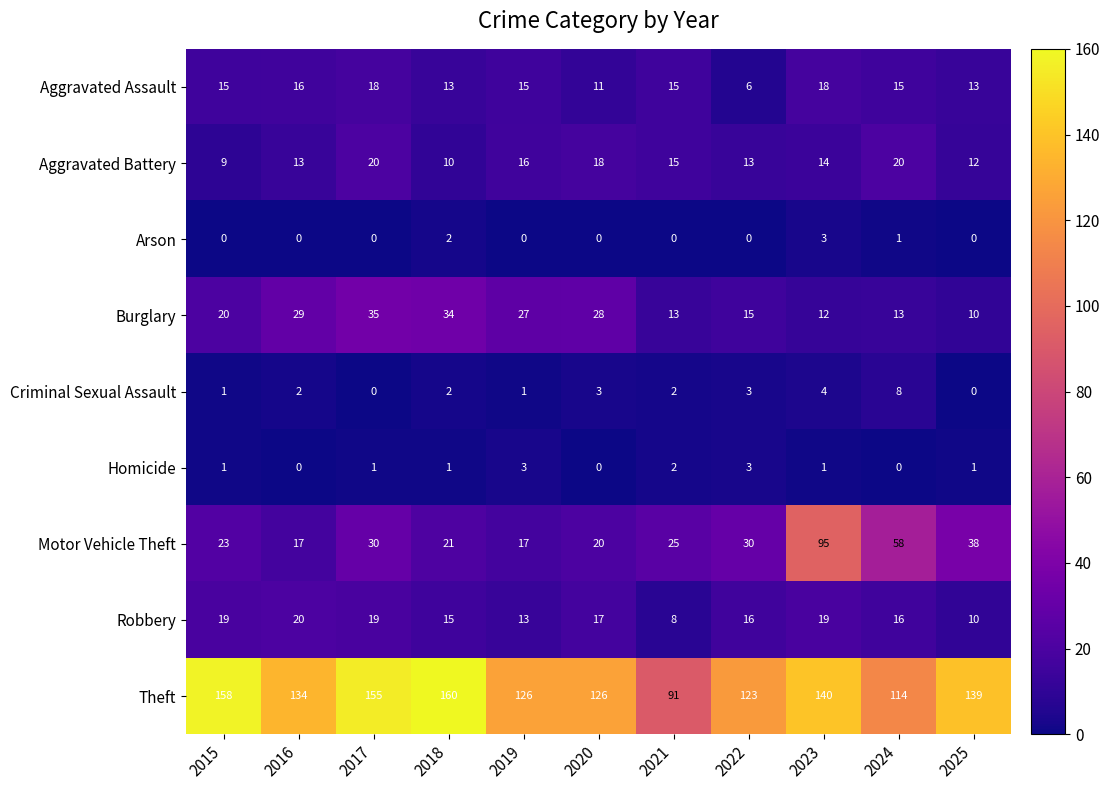

Rank the series at 2023 from lowest to highest value.

Homicide, Arson, Criminal Sexual Assault, Burglary, Aggravated Battery, Aggravated Assault, Robbery, Motor Vehicle Theft, Theft